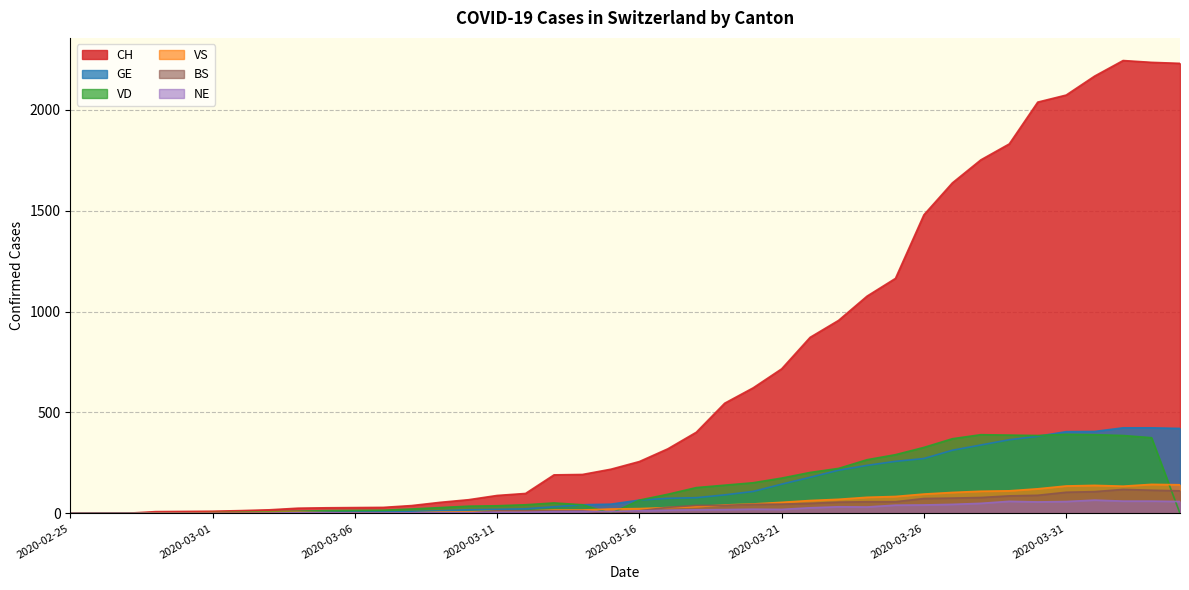

At which label does GE reach its minimum?

2020-02-25